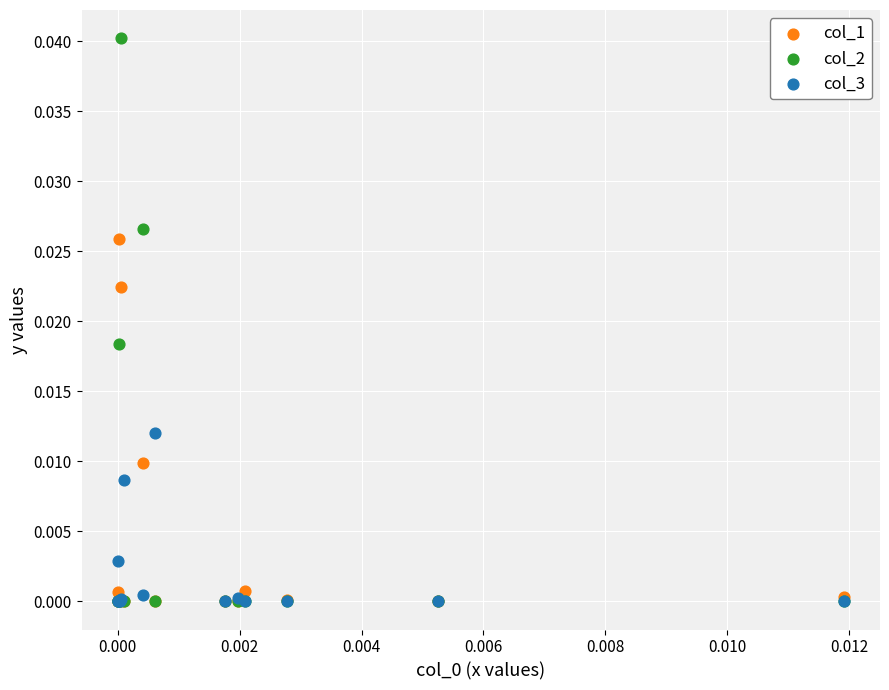

Which series contains the highest Y value?

col_2